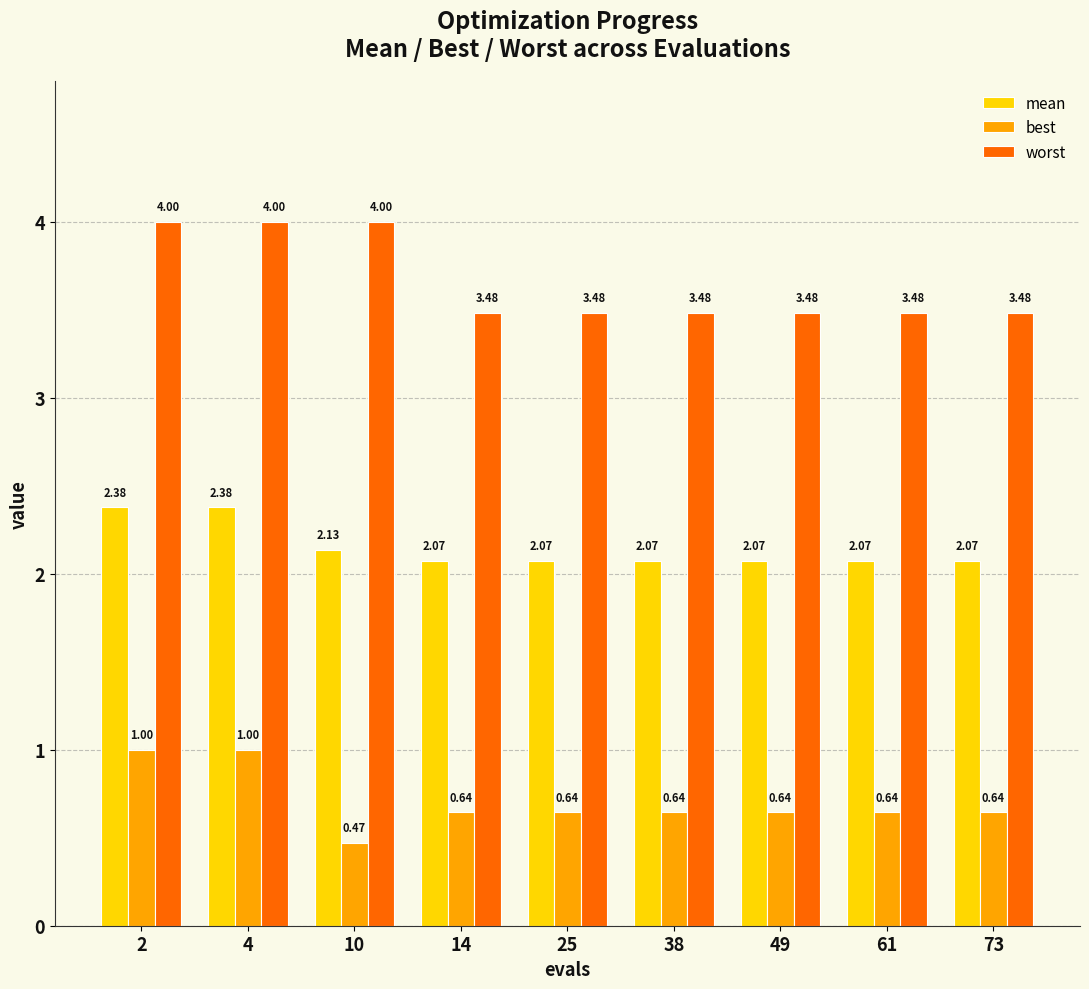

Rank the series by their average value, from lowest to highest.

best, mean, worst